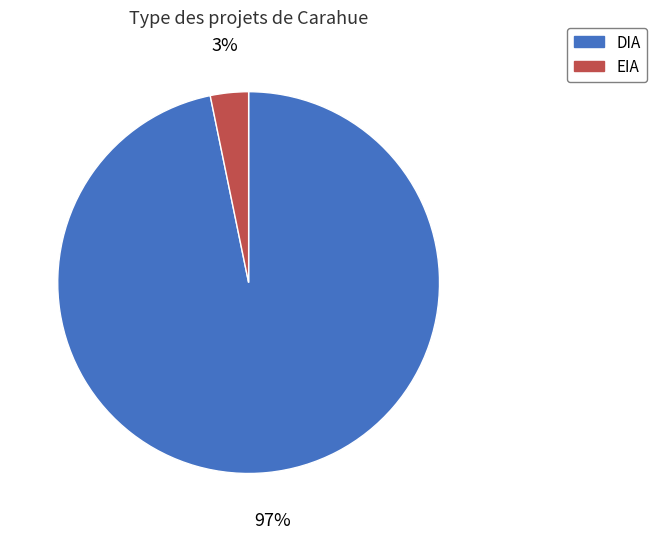

How many segments does this pie chart have?

2